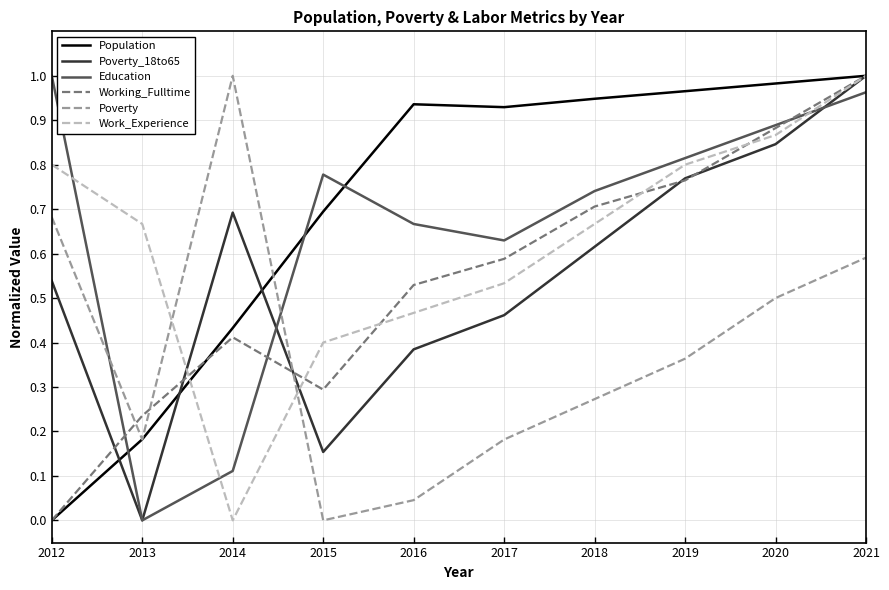

Is it true that Poverty equals 0.7 at 2012?

True